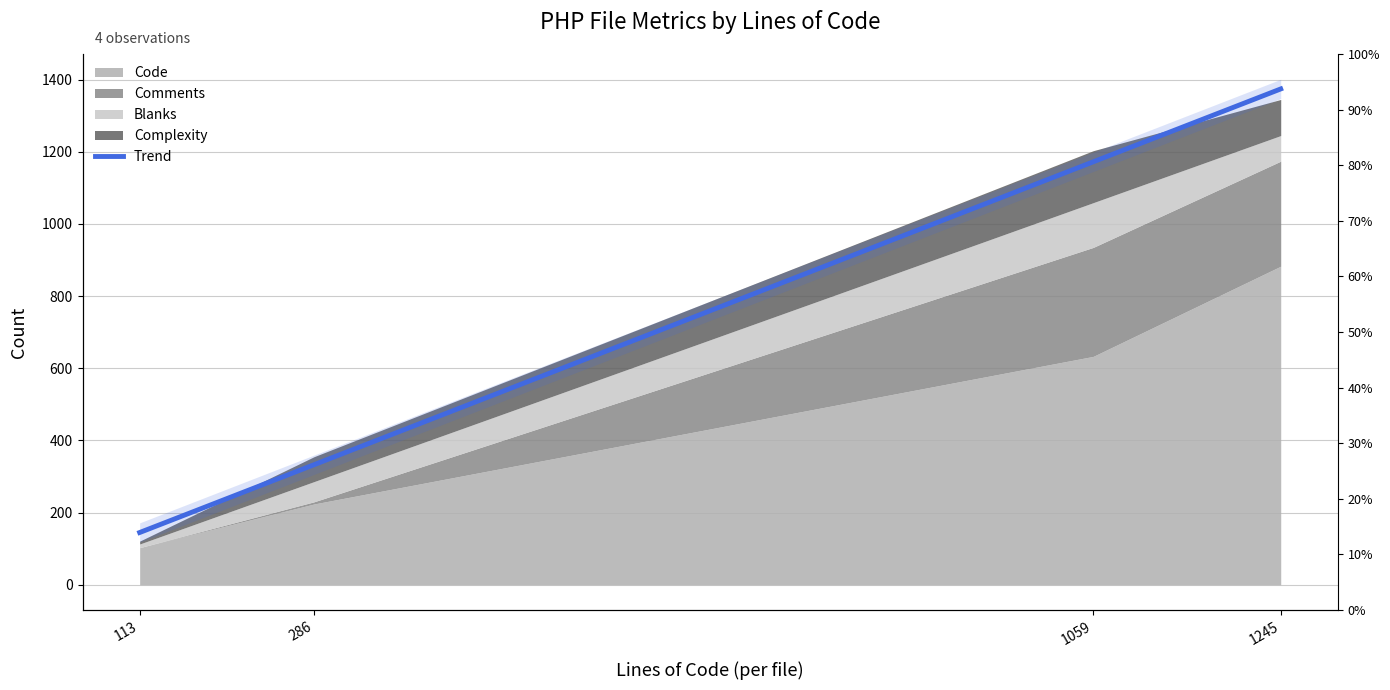

Reading left to right, extract all data points from this chart.

144.9	332.8	1172.2	1374.2